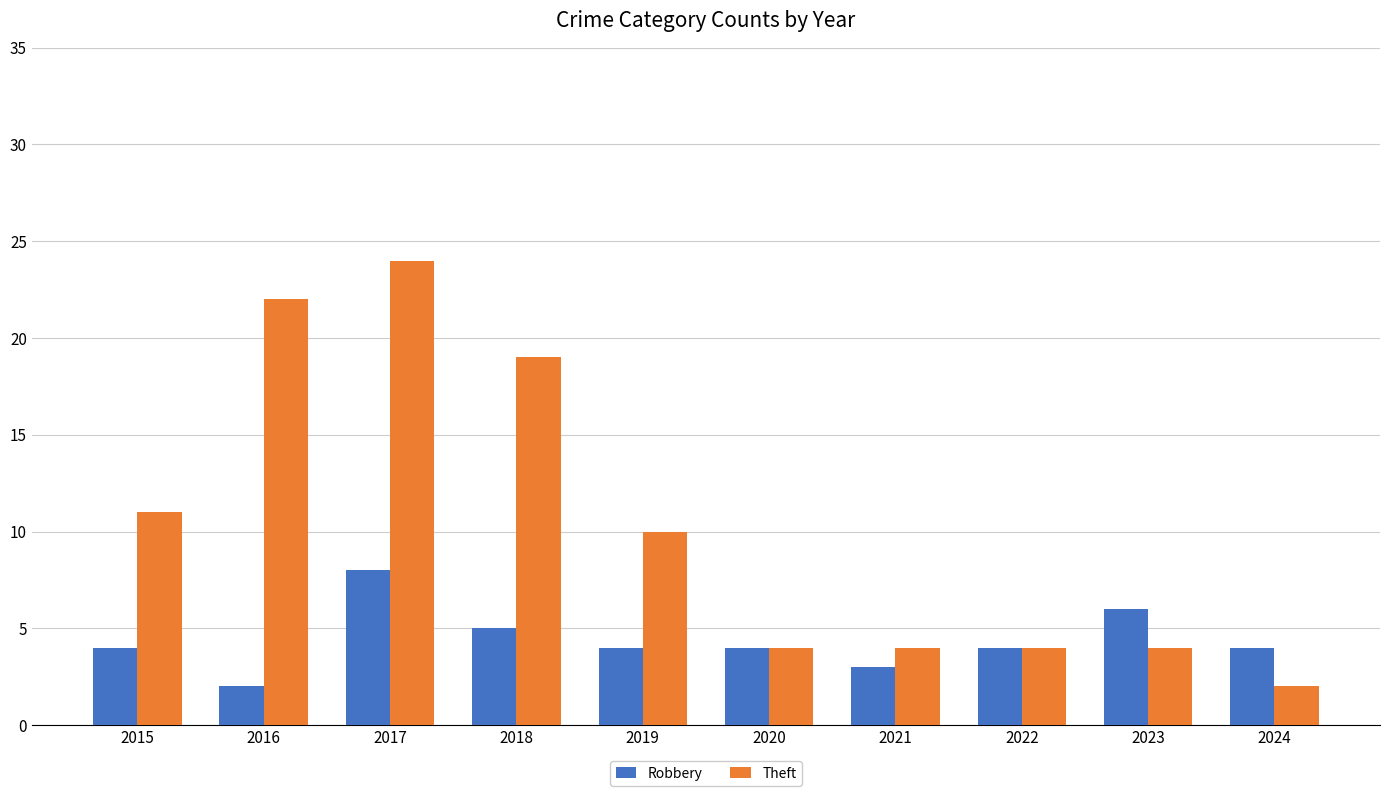

Is it true that Robbery equals 4 at 2024?

True